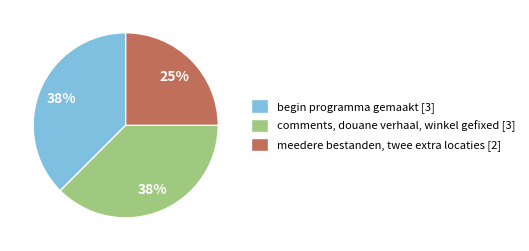

Count the number of slices in the pie.

3